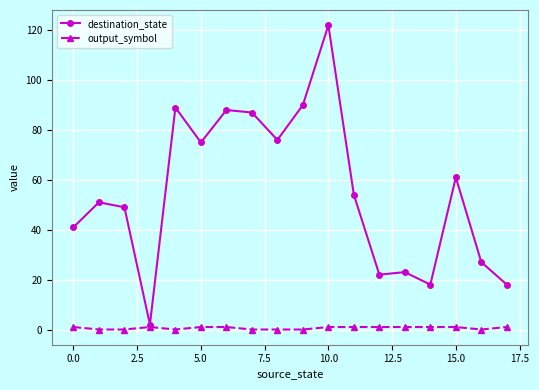

Rank the series by their maximum value, from highest to lowest.

destination_state, output_symbol